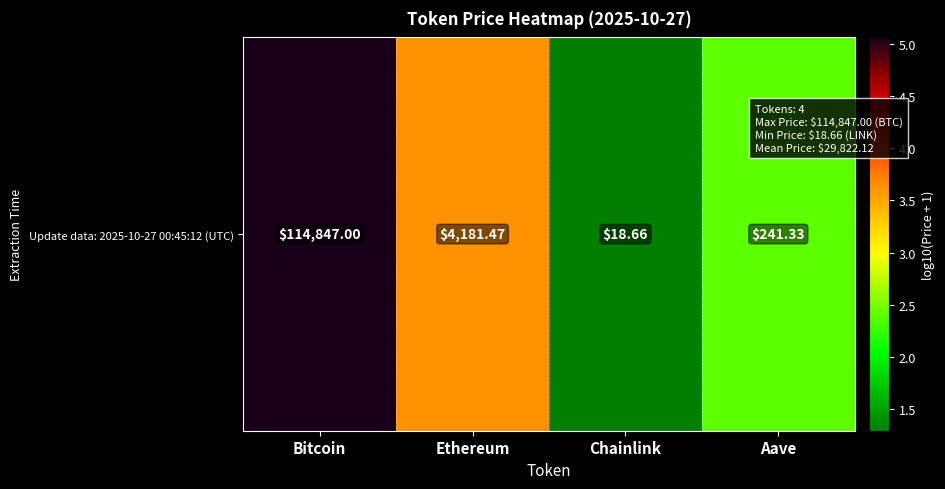

What is the change in value from Ethereum to Aave?

-1.2